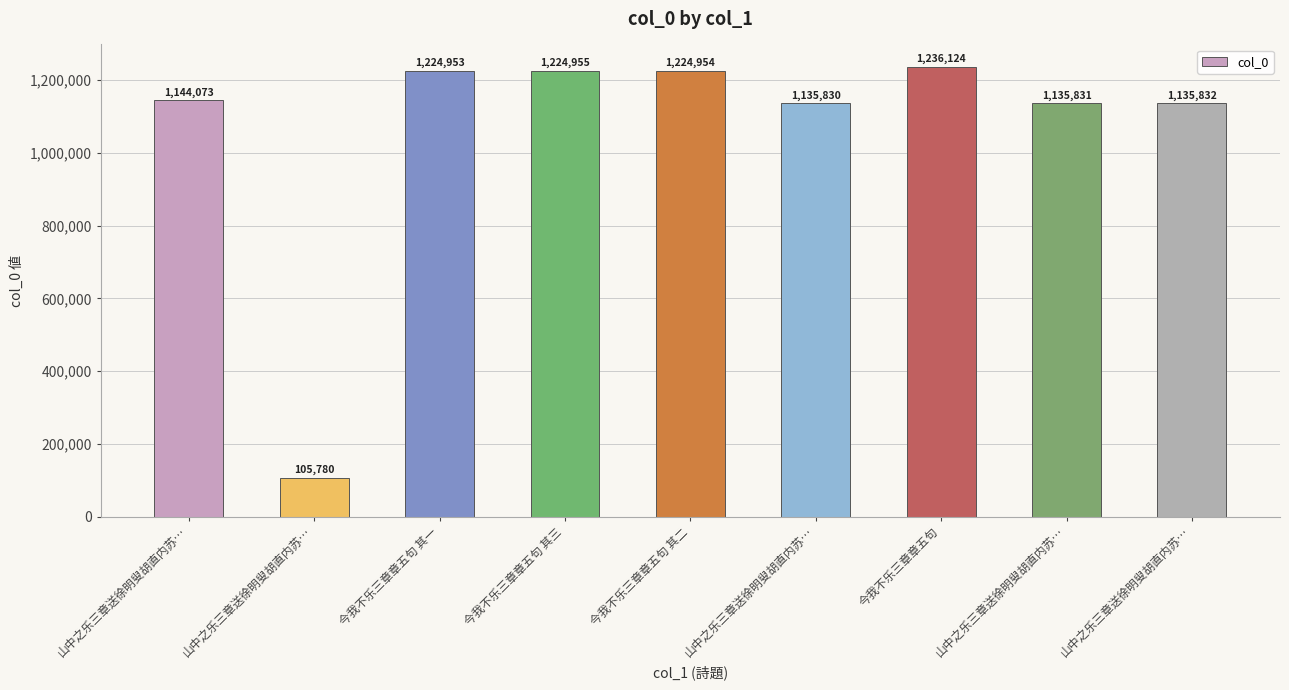

At which category does the chart reach its minimum across all series?

山中之乐三章送徐明叟胡直内苏…